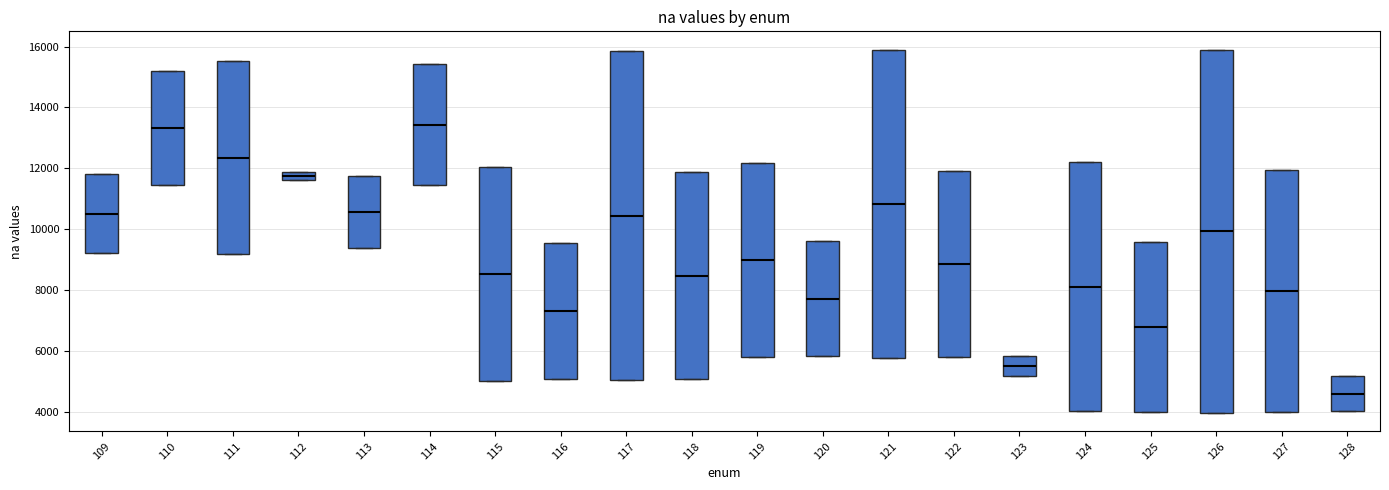

Where is the lower edge of the box at x = 128 on the y-axis? The values are not printed on the chart, so give them approximately, as read against the axis.

4000